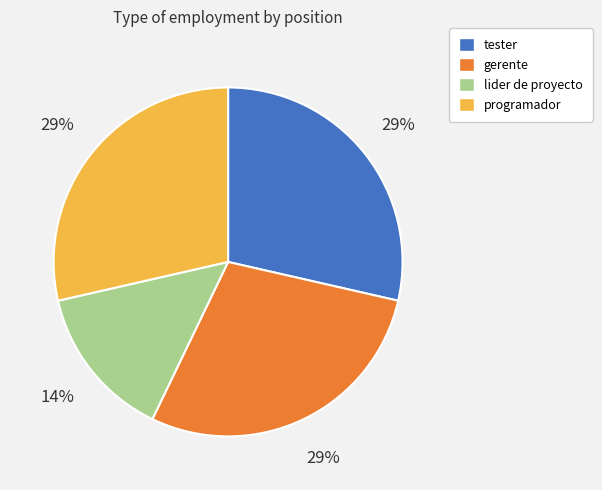

How many segments does this pie chart have?

4